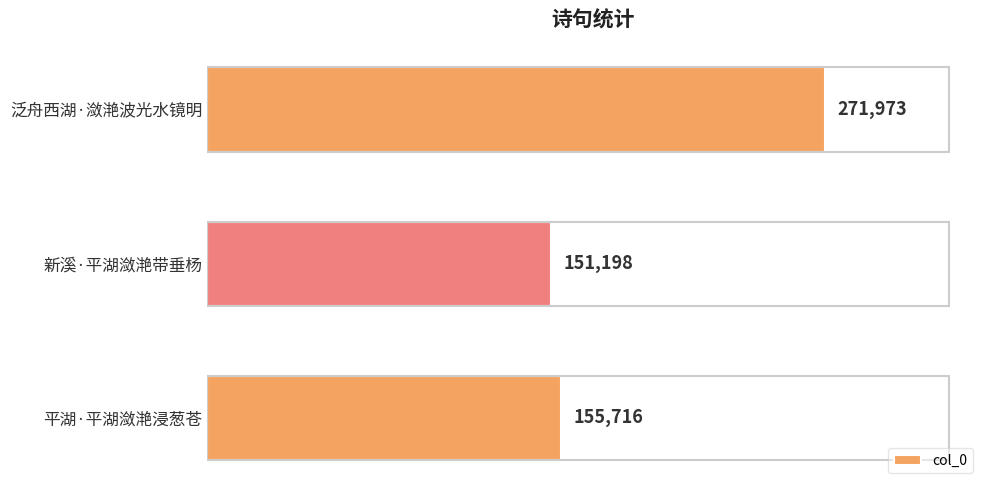

What is the sum of all values?

578887